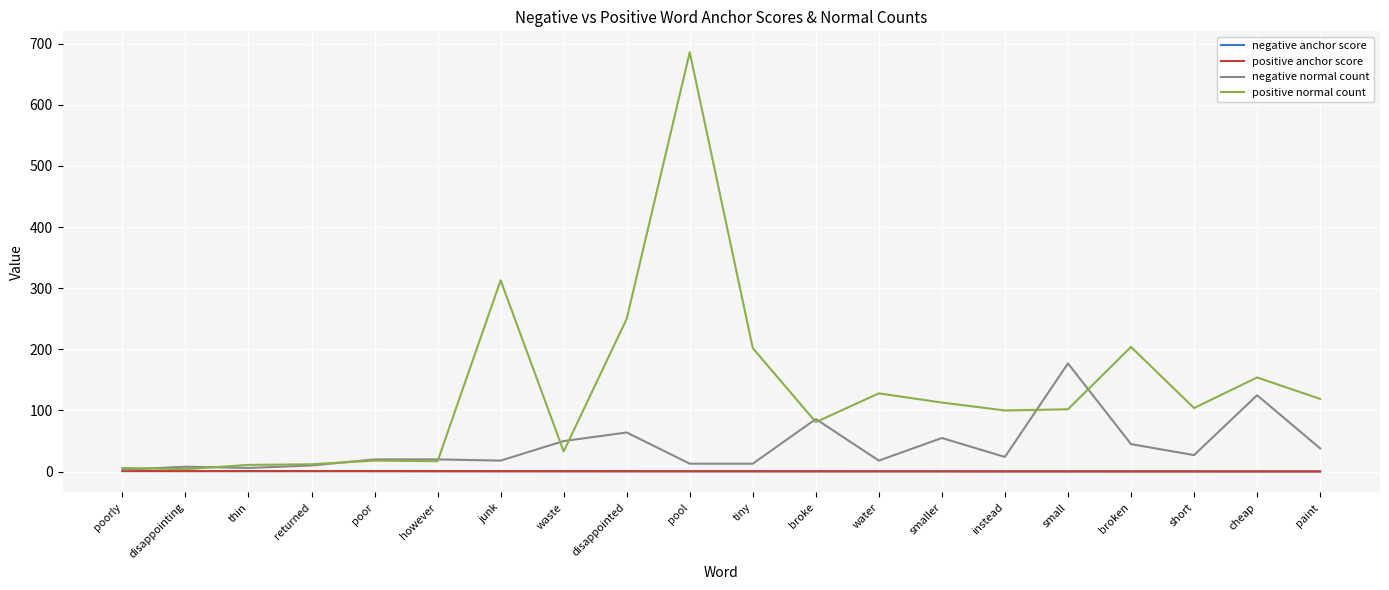

Which series has the largest total across all categories?

positive normal count